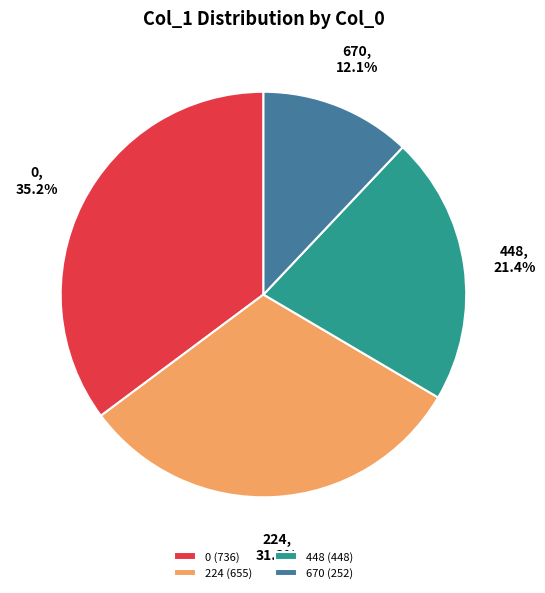

The 224 slice represents 31% of the pie. True or false?

True